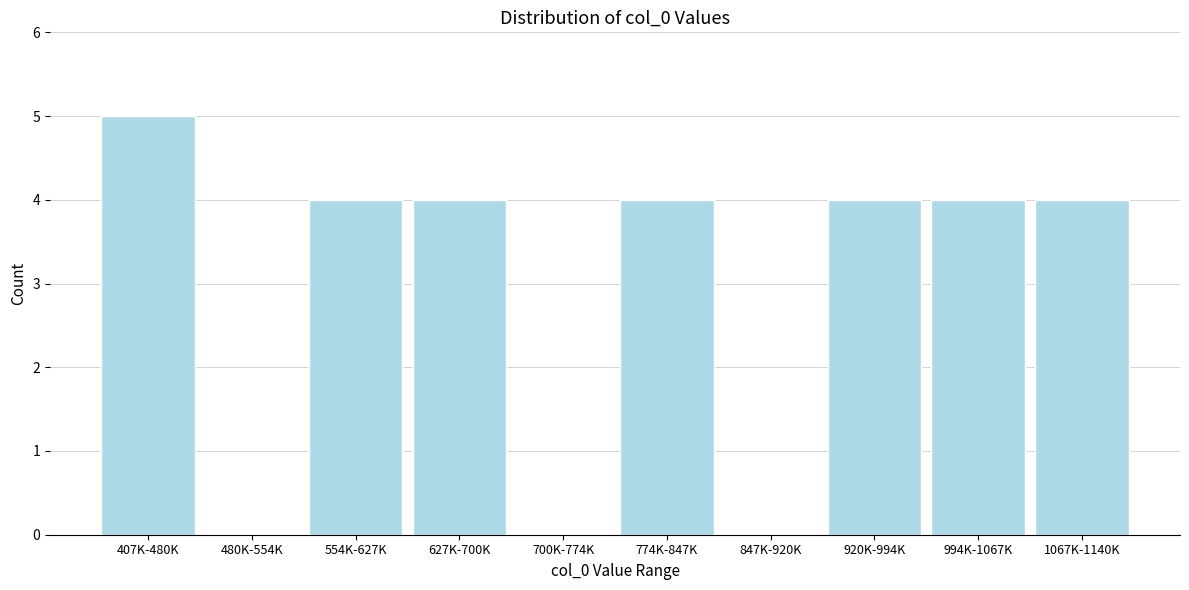

Reading right to left, extract all data points from this chart.

1067K-1140K=4	994K-1067K=4	920K-994K=4	847K-920K=0	774K-847K=4	700K-774K=0	627K-700K=4	554K-627K=4	480K-554K=0	407K-480K=5